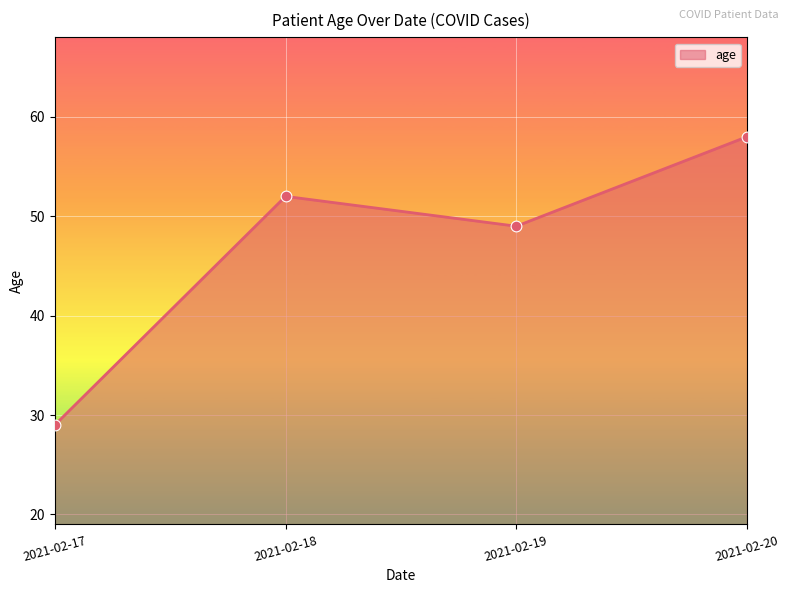

Approximately how many times larger is the value at 2021-02-19 compared to 2021-02-18?

0.9